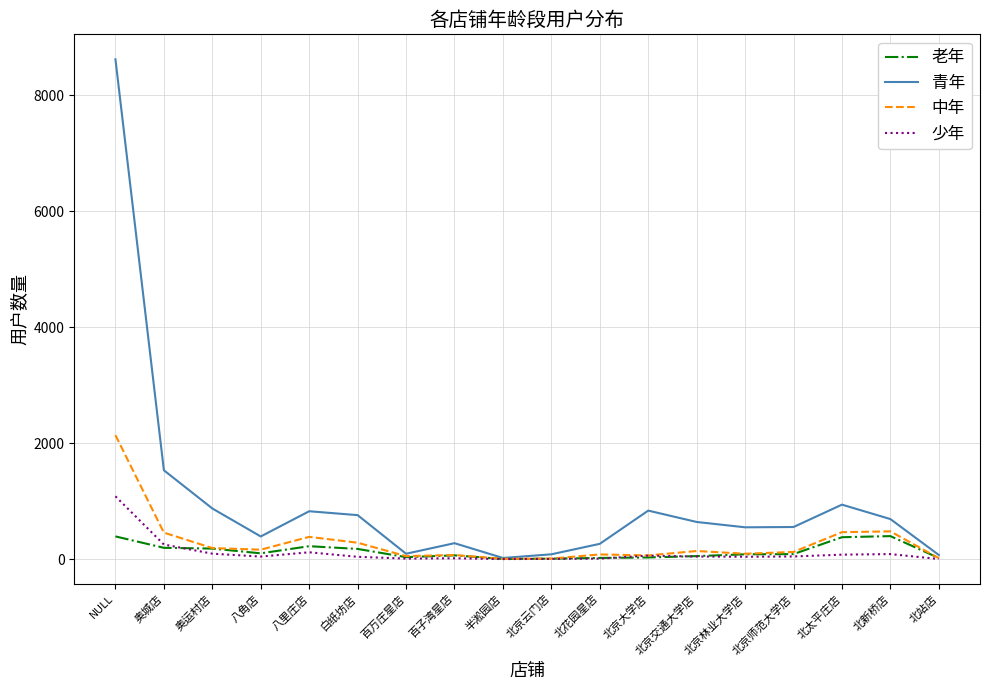

Between 奥运村店 and 百子湾星店, which series saw the biggest shift?

青年